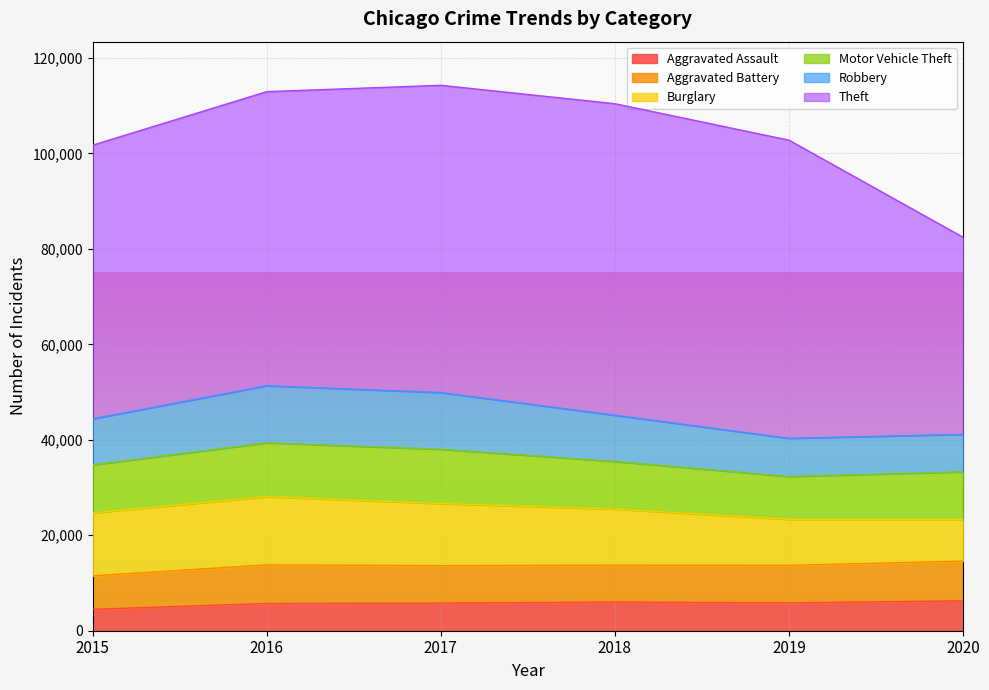

At which category does the chart reach its minimum across all series?

2015